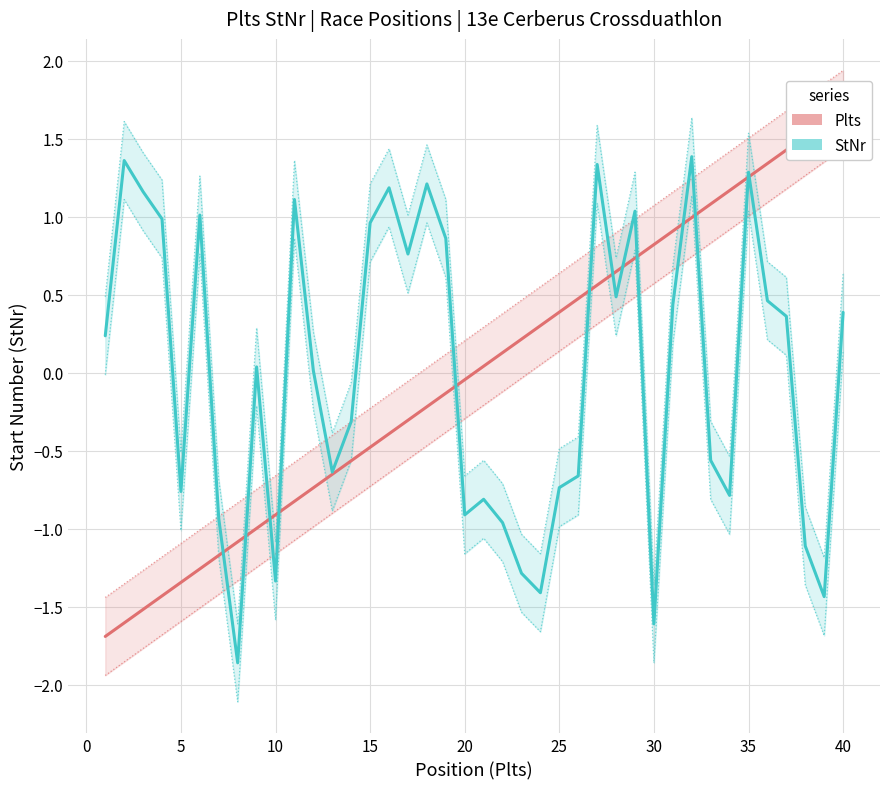

How many data points in Plts are above 0?

20